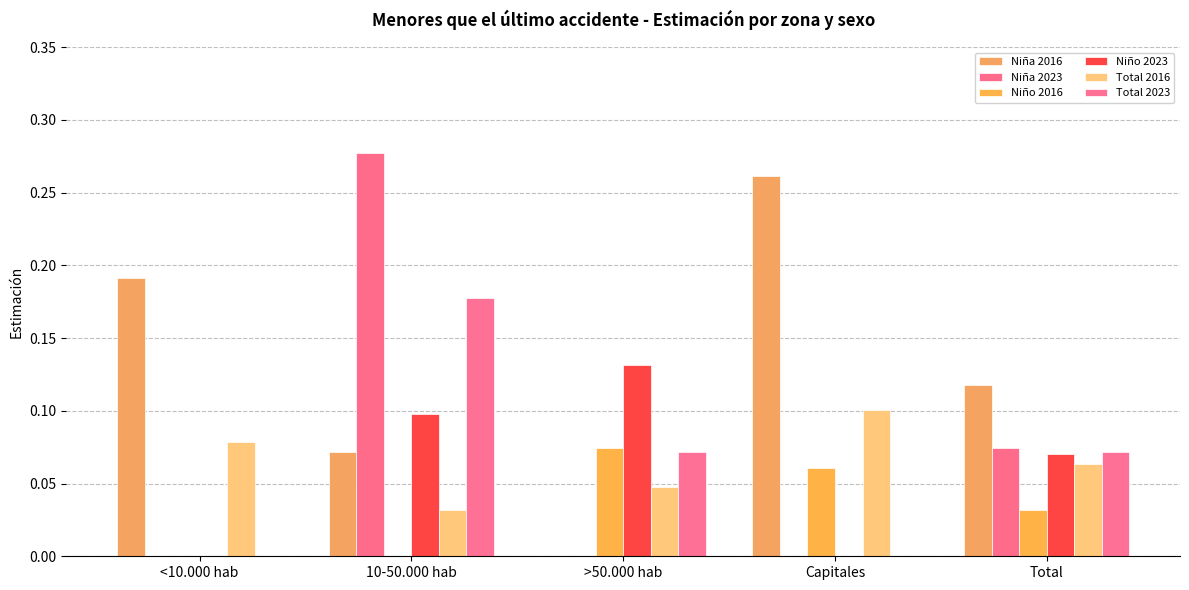

Which series changed the most between 10-50.000 hab and Capitales?

Niña 2023